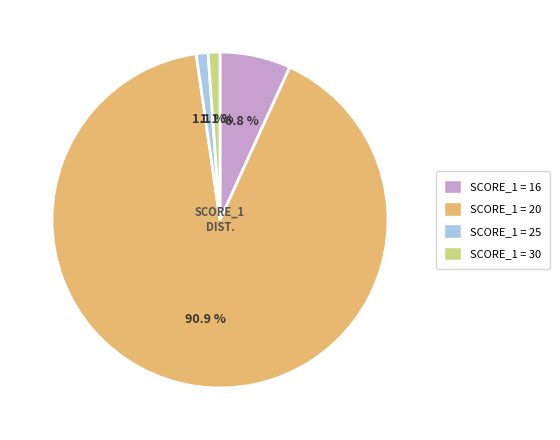

Is there any slice that represents more than half of the pie?

Yes